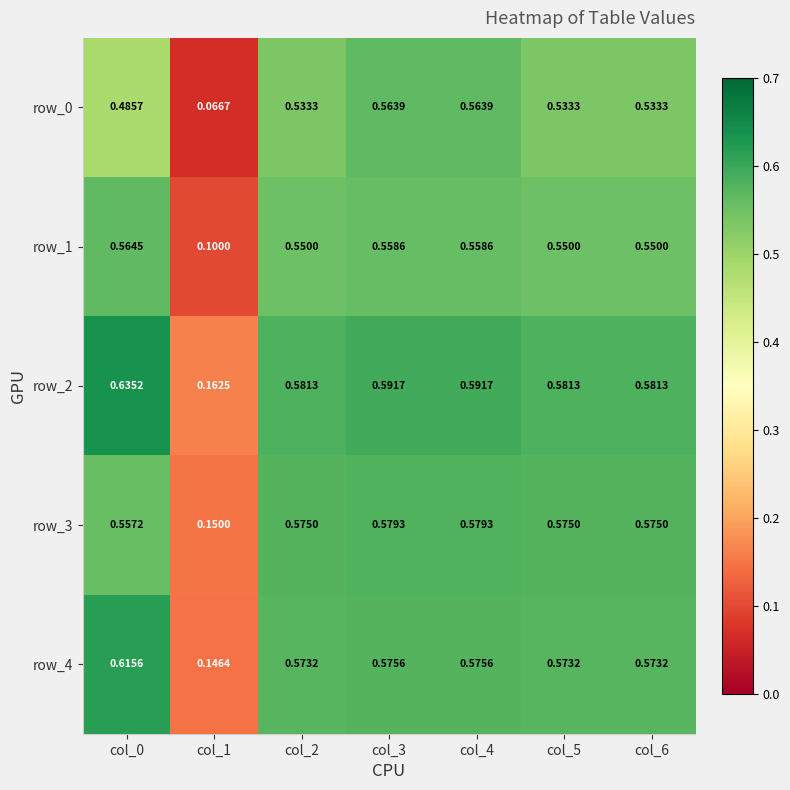

At col_6, list the series in order from smallest to largest.

row_0, row_1, row_4, row_3, row_2